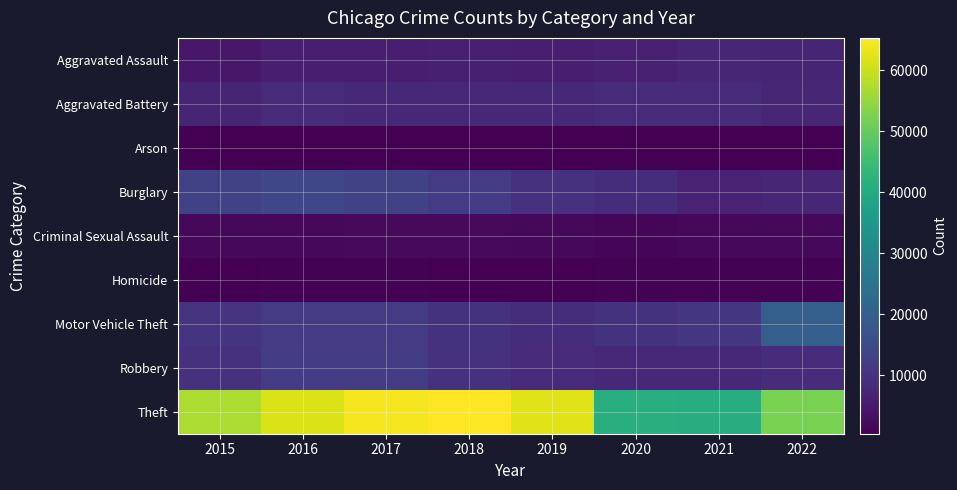

Reading right to left, what are all the values shown in this chart?

Aggravated Assault: 2022=7004	2021=7243	2020=6263	2019=5840	2018=6001	2017=5793	2016=5712	2015=4480
Aggravated Battery: 2022=7247	2021=8347	2020=8319	2019=7857	2018=7735	2017=7845	2016=8085	2015=7018
Arson: 2022=406	2021=527	2020=589	2019=376	2018=373	2017=444	2016=515	2015=448
Burglary: 2022=7220	2021=6658	2020=8756	2019=9639	2018=11746	2017=13001	2016=14289	2015=13184
Criminal Sexual Assault: 2022=1669	2021=1678	2020=1447	2019=1873	2018=1970	2017=1940	2016=1816	2015=1668
Homicide: 2022=681	2021=803	2020=787	2019=498	2018=589	2017=672	2016=786	2015=496
Motor Vehicle Theft: 2022=20078	2021=10595	2020=9952	2019=8977	2018=9983	2017=11380	2016=11286	2015=10068
Robbery: 2022=8553	2021=7920	2020=7856	2019=7994	2018=9679	2017=11880	2016=11960	2015=9638
Theft: 2022=52305	2021=40770	2020=41307	2019=62484	2018=65283	2017=64380	2016=61618	2015=57350